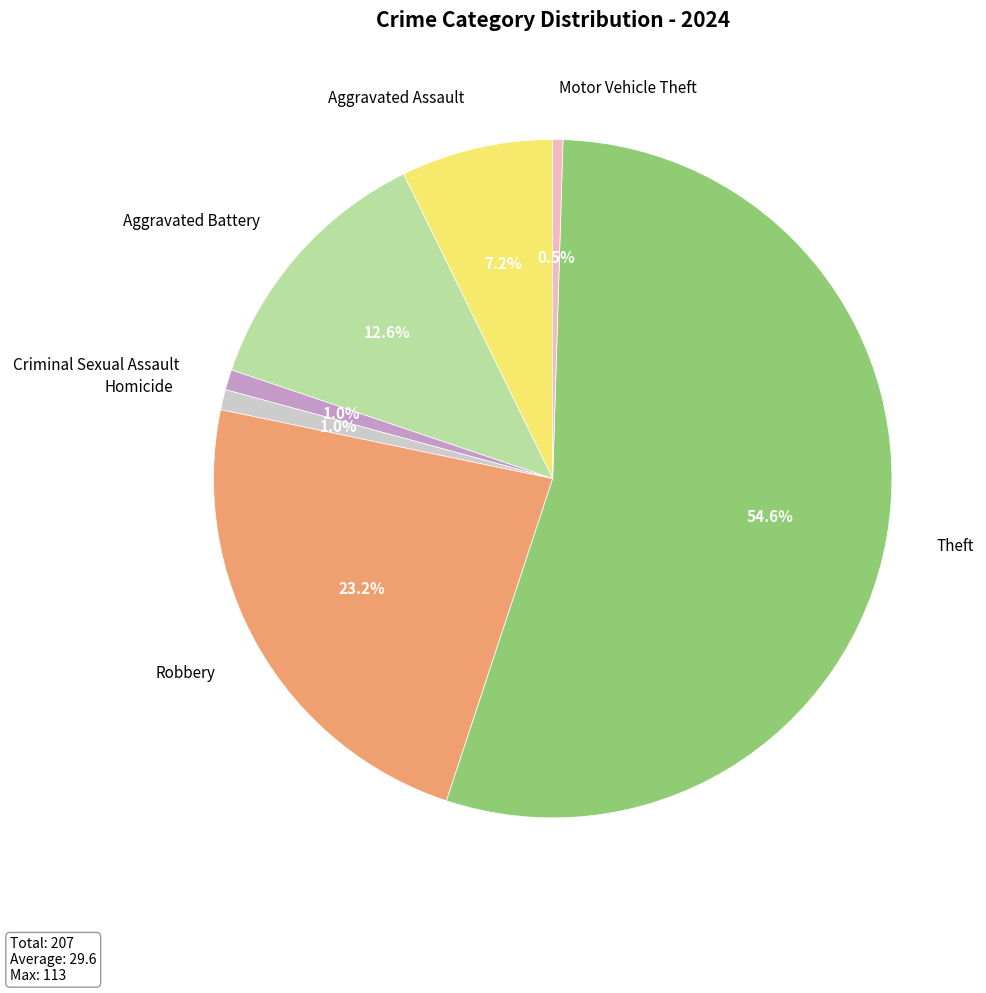

Do Aggravated Assault and Homicide together represent more than half of the pie?

No